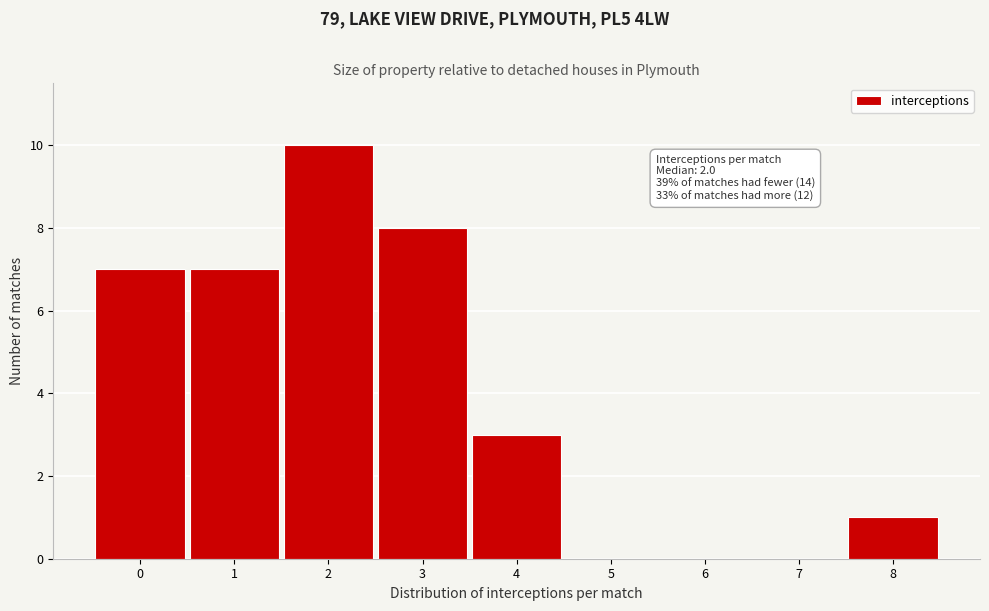

Which range on the x-axis has the tallest bar?

1.5 to 2.5